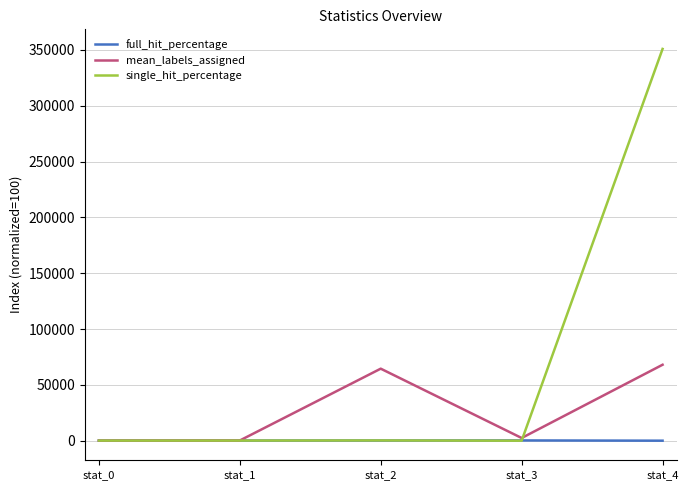

At which category is the sum across all series the highest?

stat_4